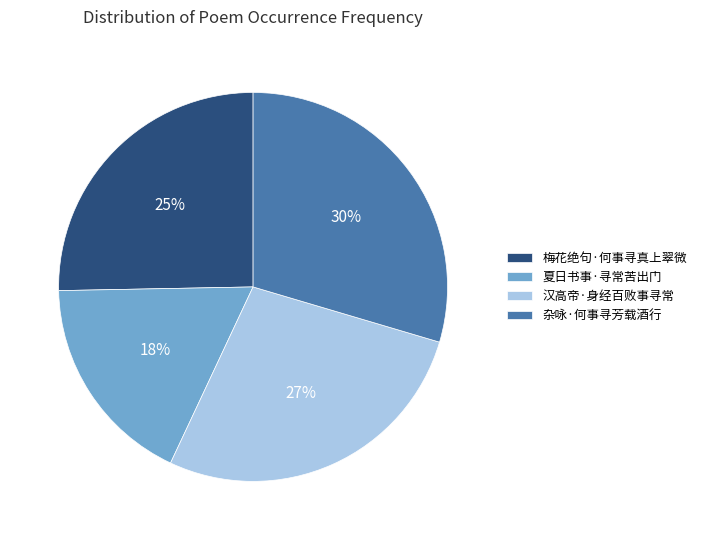

Count the number of slices in the pie.

4